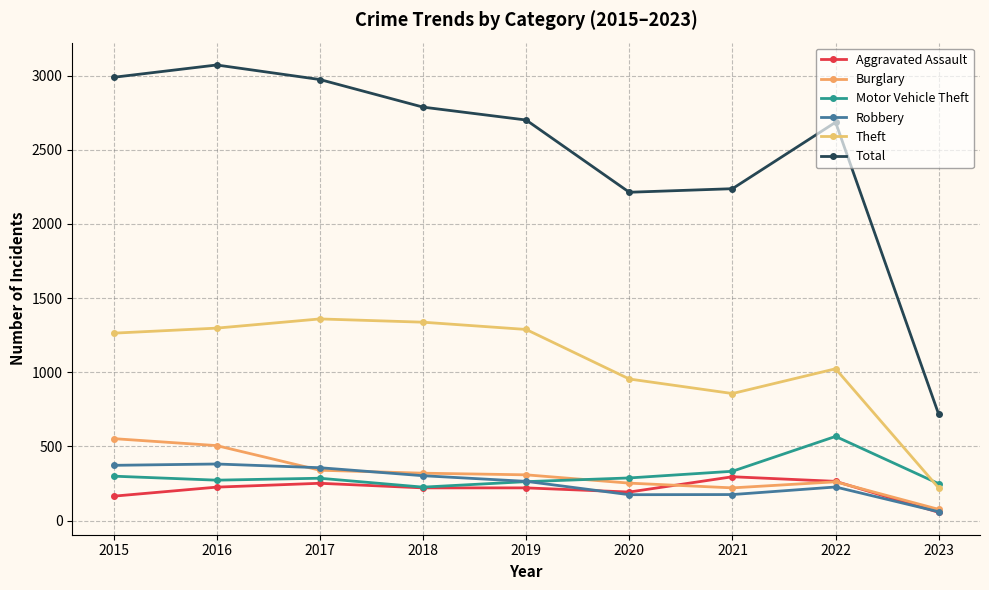

Count the number of categories in the chart.

9